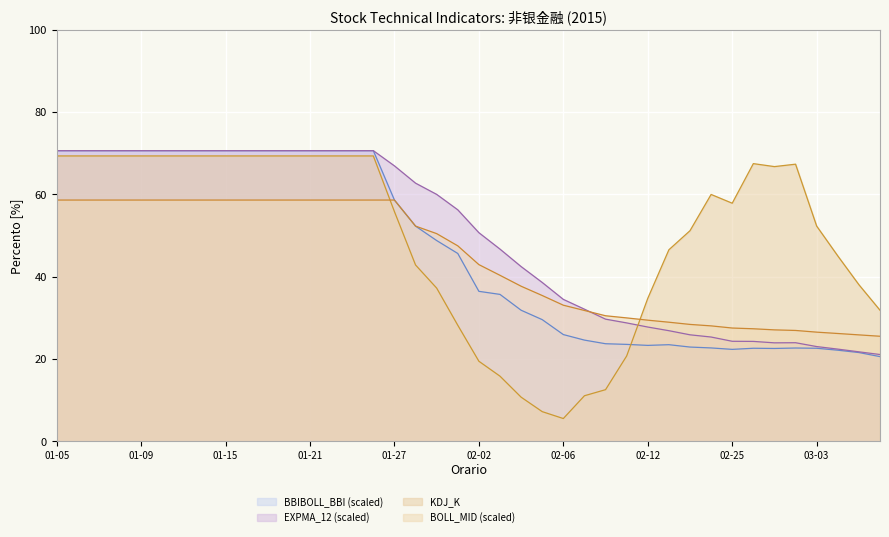

What is the minimum value shown in the chart?

5.5